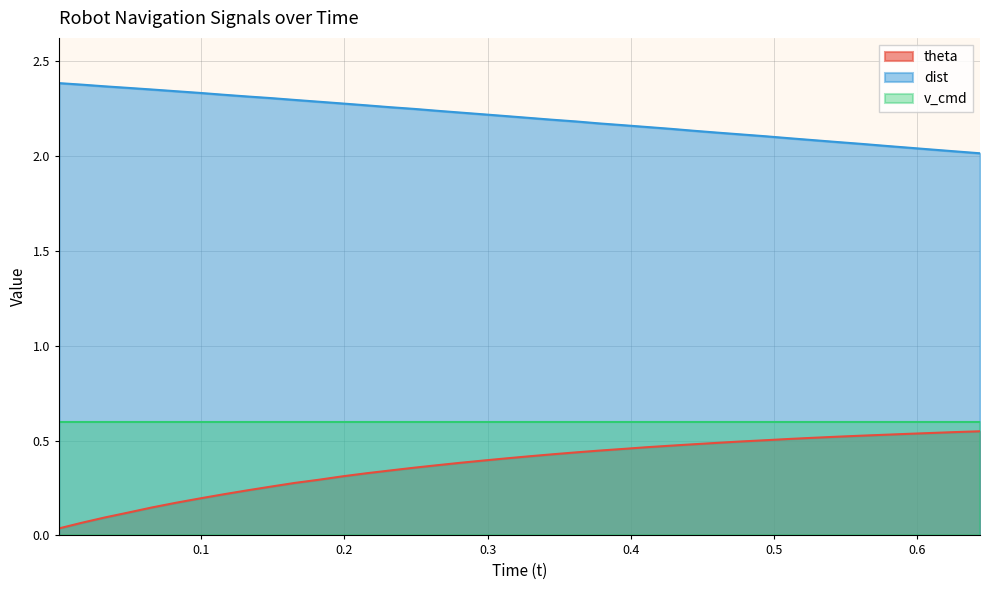

What is the difference between the maximum and minimum values in the theta series?

0.5